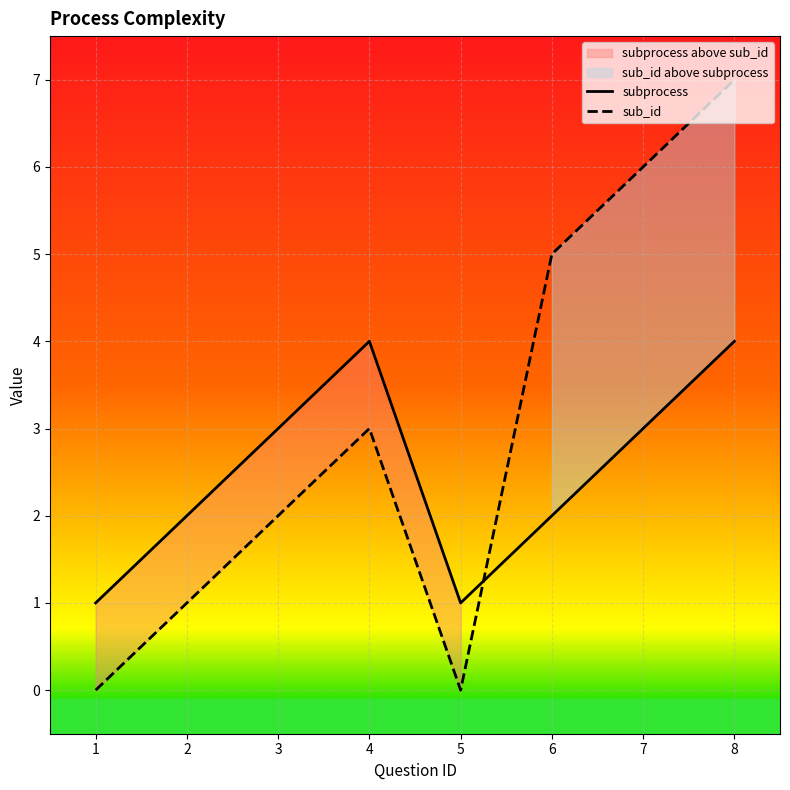

What is the difference between the second highest and second lowest values in the sub_id series?

6